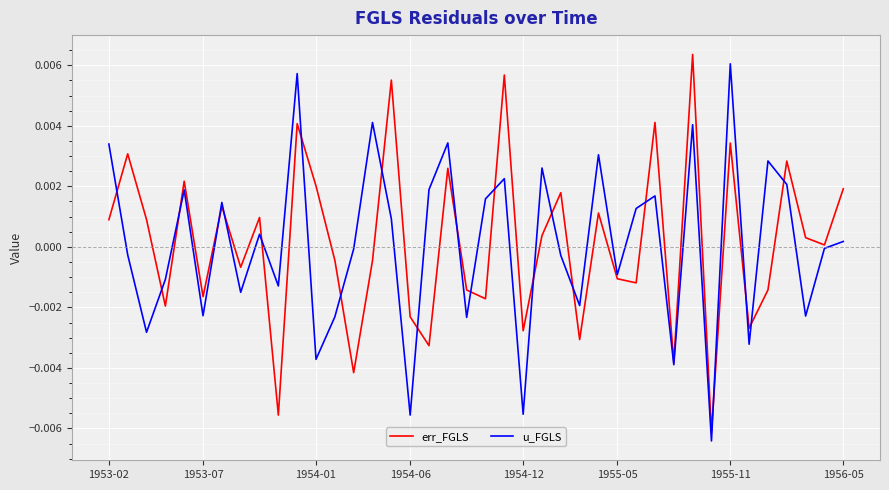

True or false: err_FGLS and u_FGLS cross at least once.

True